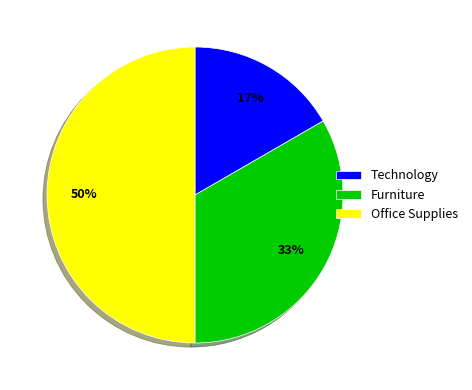

Combined, do Technology and Office Supplies account for over 50%?

Yes